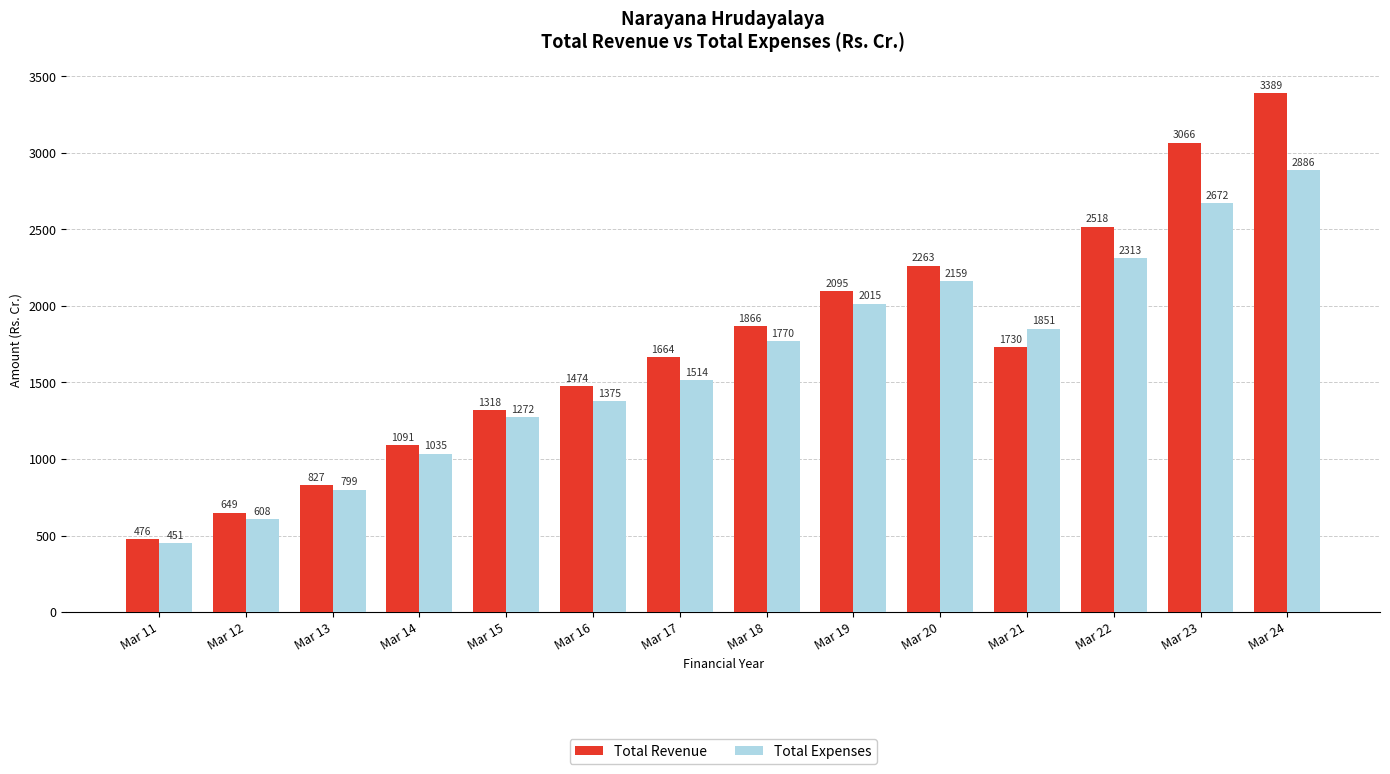

Are the bars grouped side by side (vs. stacked)?

Yes